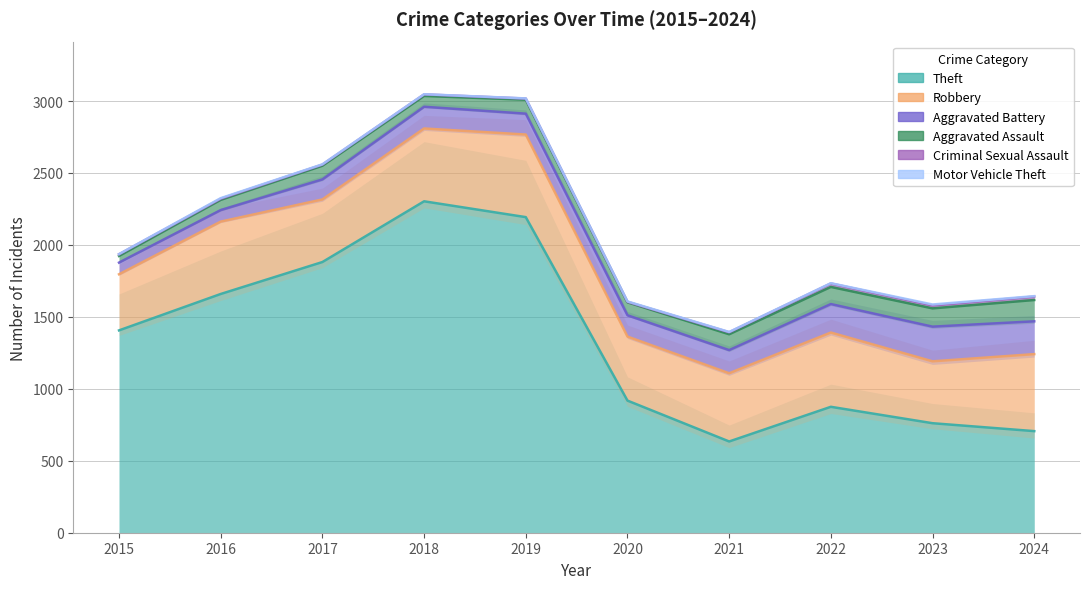

How many interior local peaks does the Robbery series have?

2